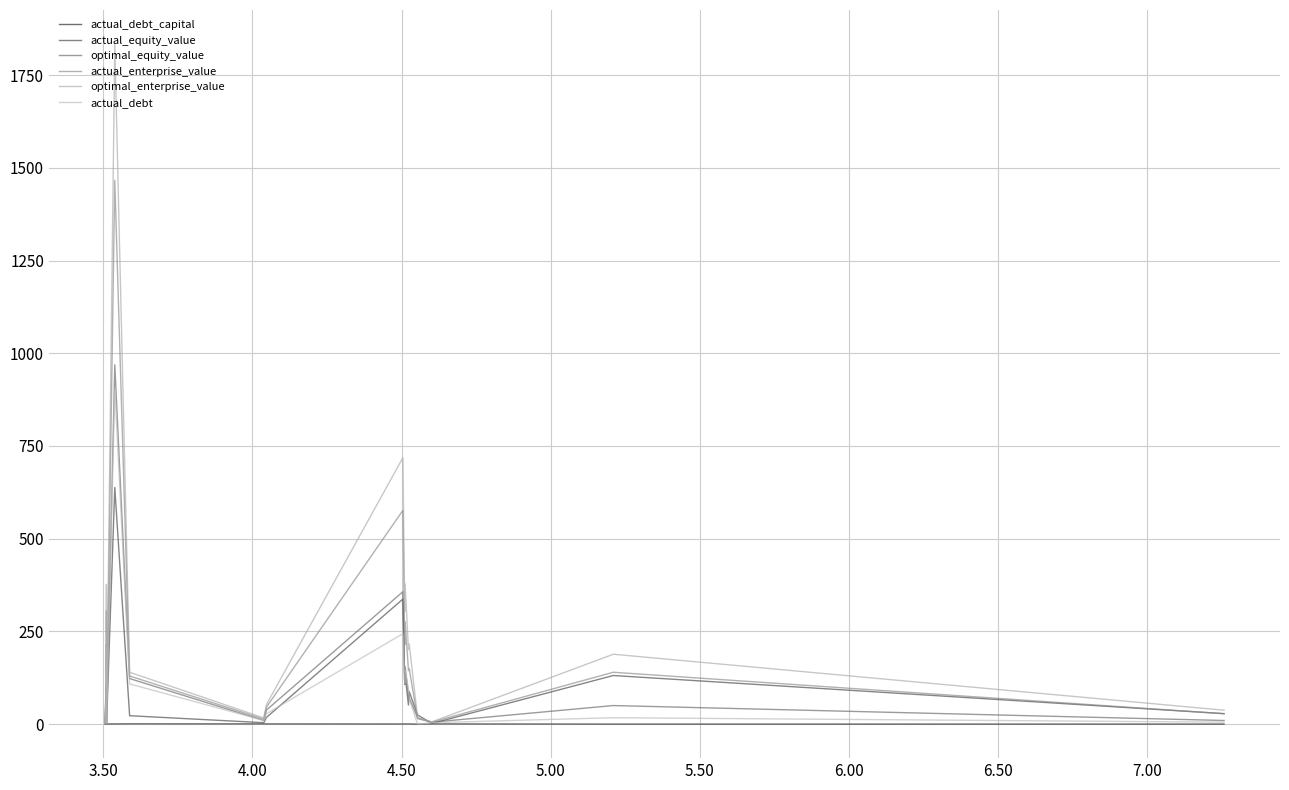

Rank the series by their maximum value, from highest to lowest.

optimal_enterprise_value, actual_enterprise_value, optimal_equity_value, actual_debt, actual_equity_value, actual_debt_capital